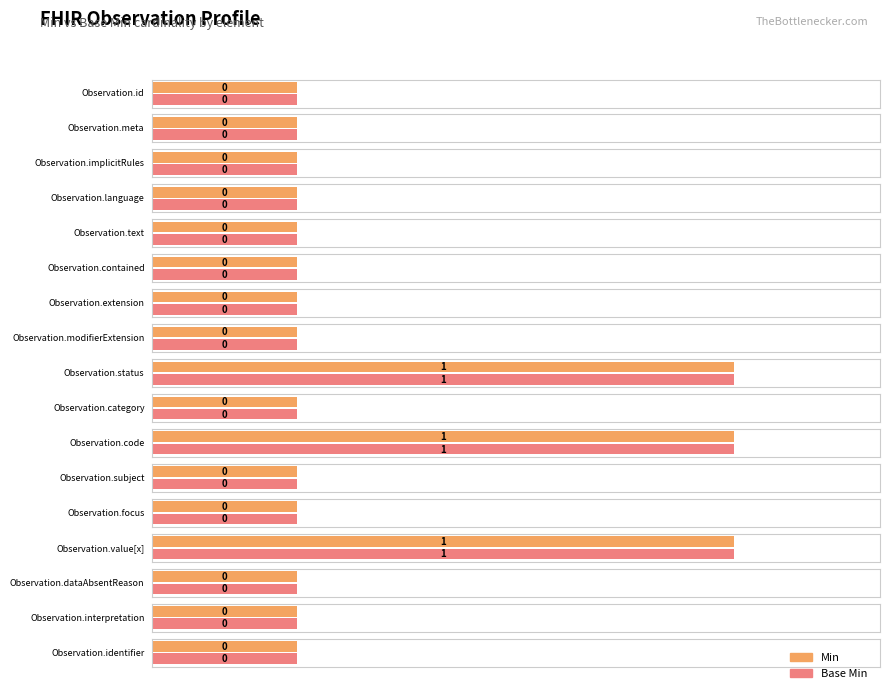

Reading left to right, extract all data points from this chart.

Min: 0	0	0	0	0	0	0	0	1	0	1	0	0	1	0	0	0
Base Min: 0	0	0	0	0	0	0	0	1	0	1	0	0	1	0	0	0